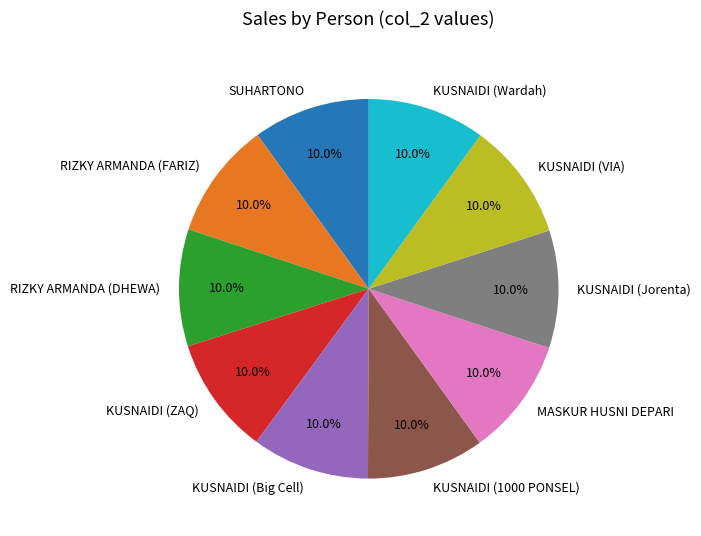

What percentage do KUSNAIDI (1000 PONSEL) and KUSNAIDI (ZAQ) together represent?

20.0%